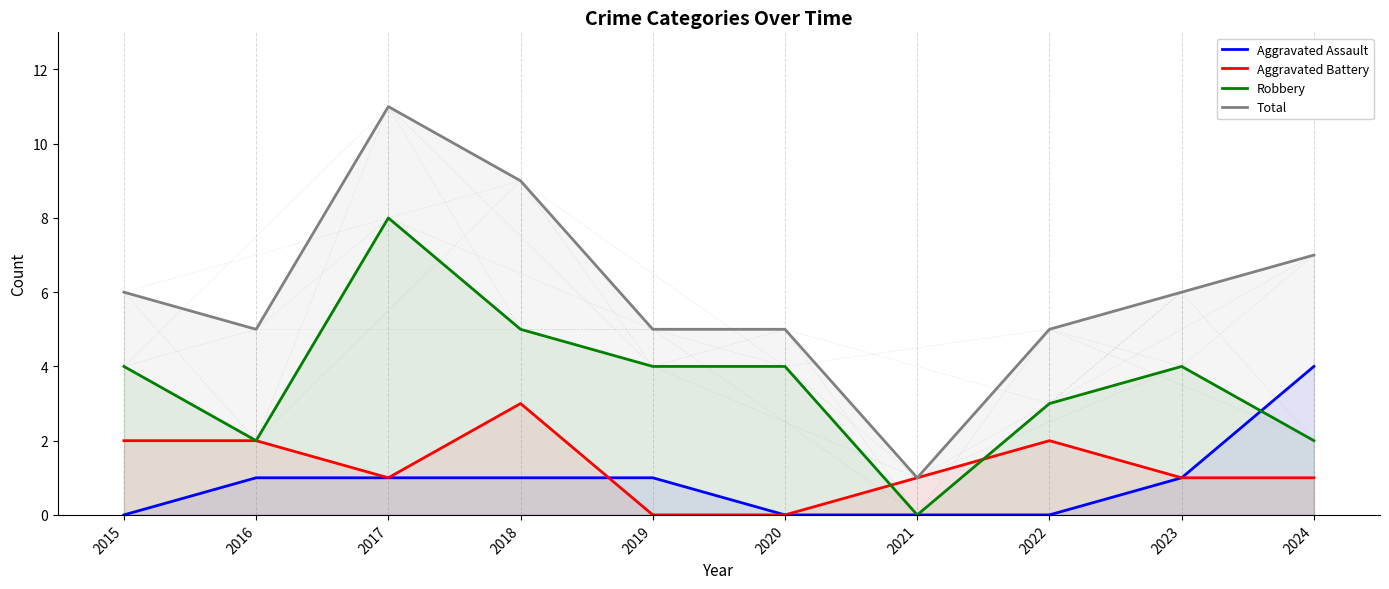

True or false: Aggravated Battery and Robbery cross at least once.

True